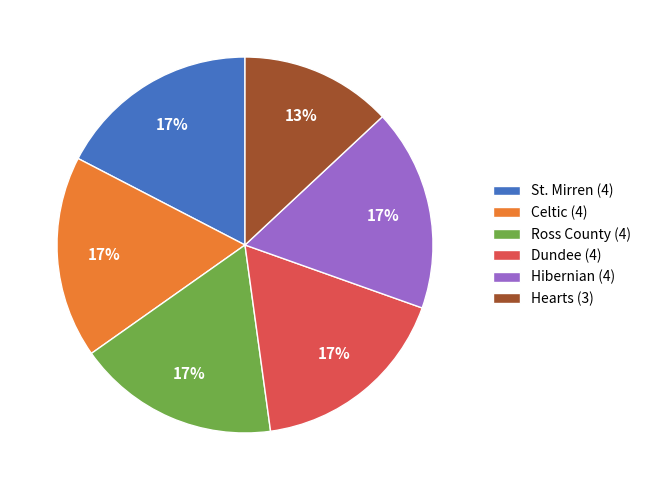

Which category has the smallest portion of the pie?

Hearts (3)